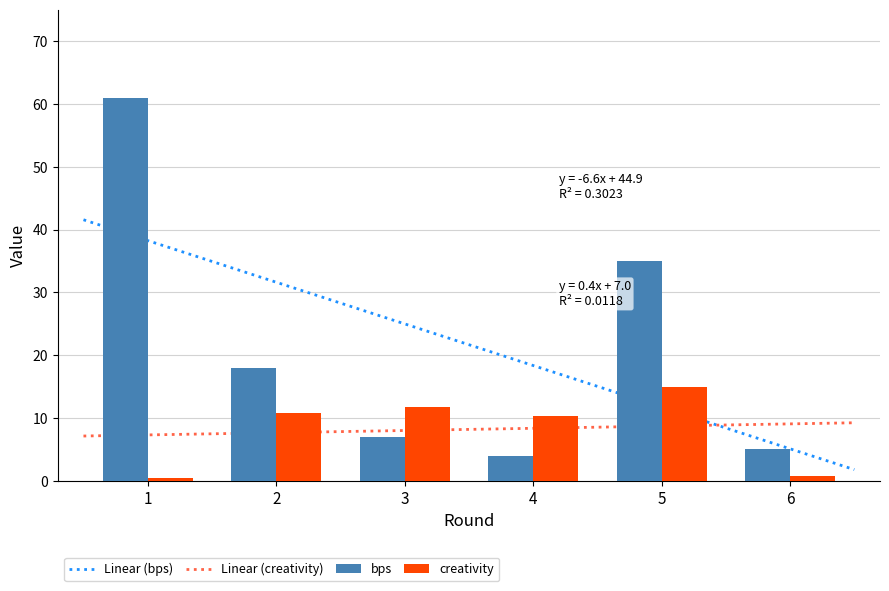

What is the difference between the maximum and minimum values in the creativity series?

14.4